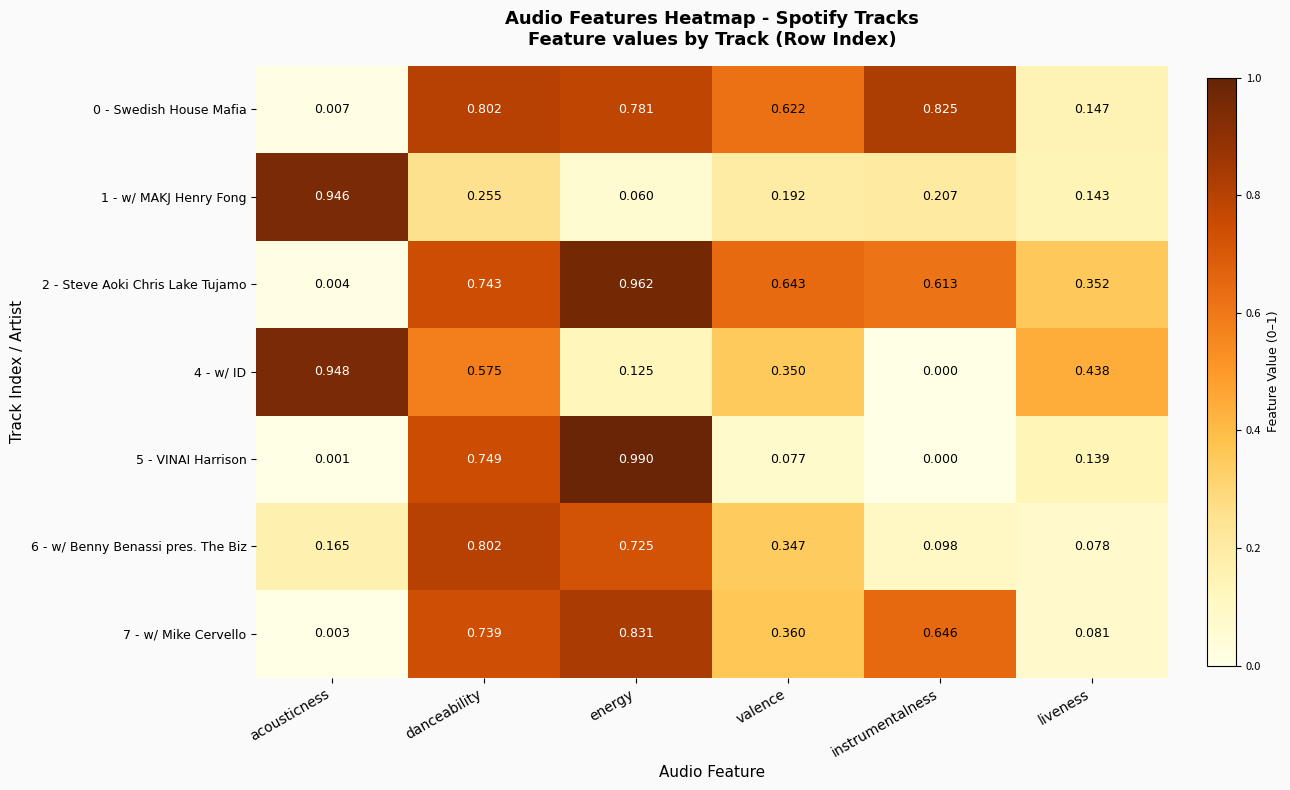

What is the difference between the highest and lowest values at danceability?

0.5